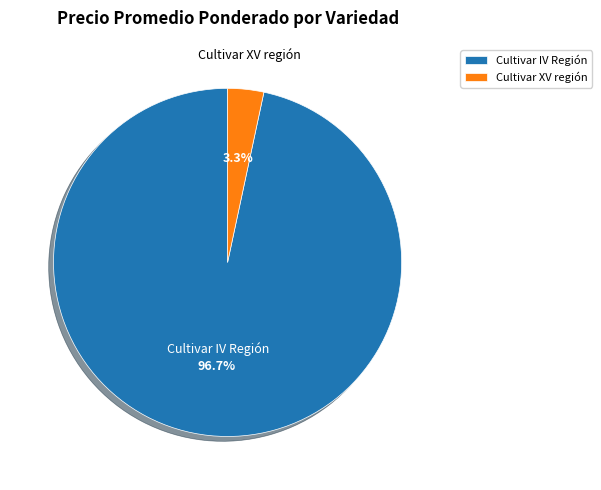

Is the sum of Cultivar IV Región and Cultivar XV región greater than half?

Yes